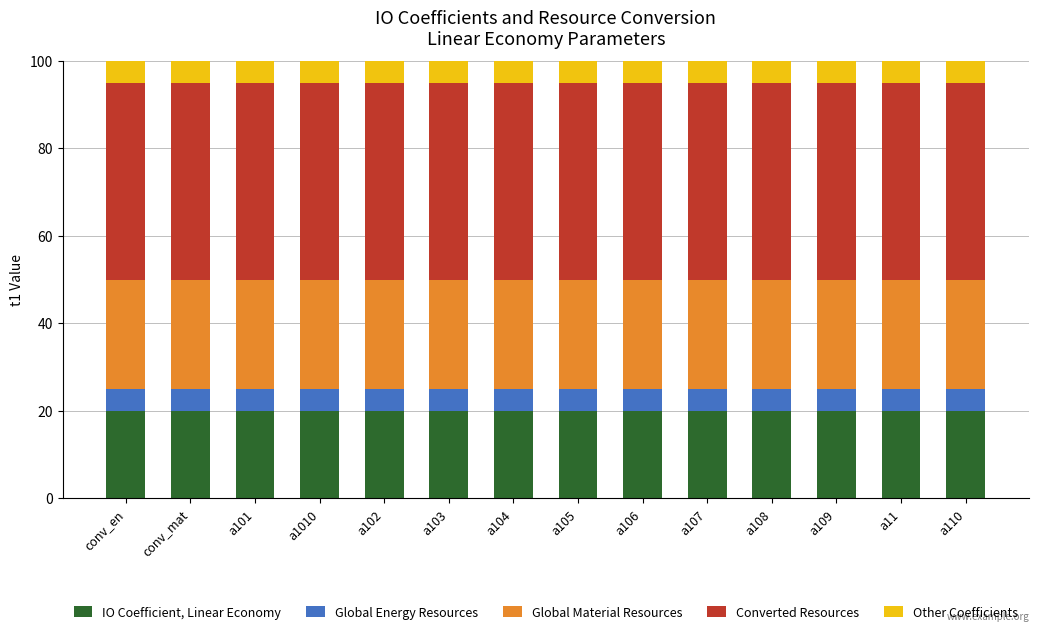

At a105, list the series in order from smallest to largest.

Global Energy Resources, Other Coefficients, IO Coefficient, Linear Economy, Global Material Resources, Converted Resources